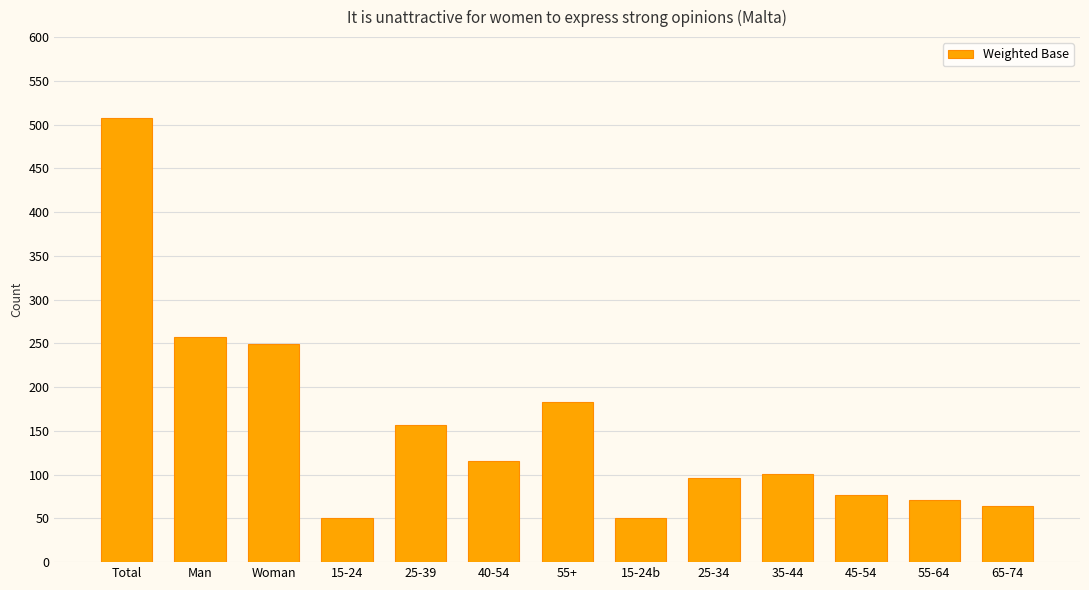

What is the approximate value at 45-54, to the nearest 5?

75